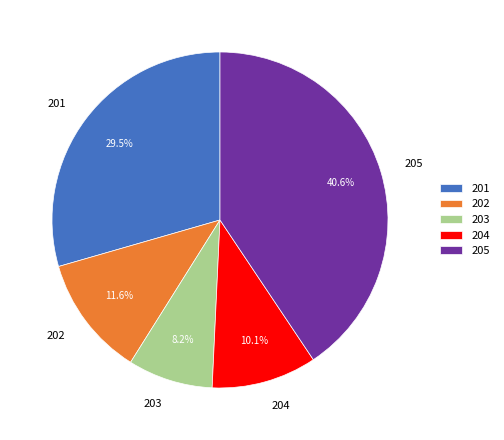

What is the ratio of the value at 203 to the value at 205?

0.2